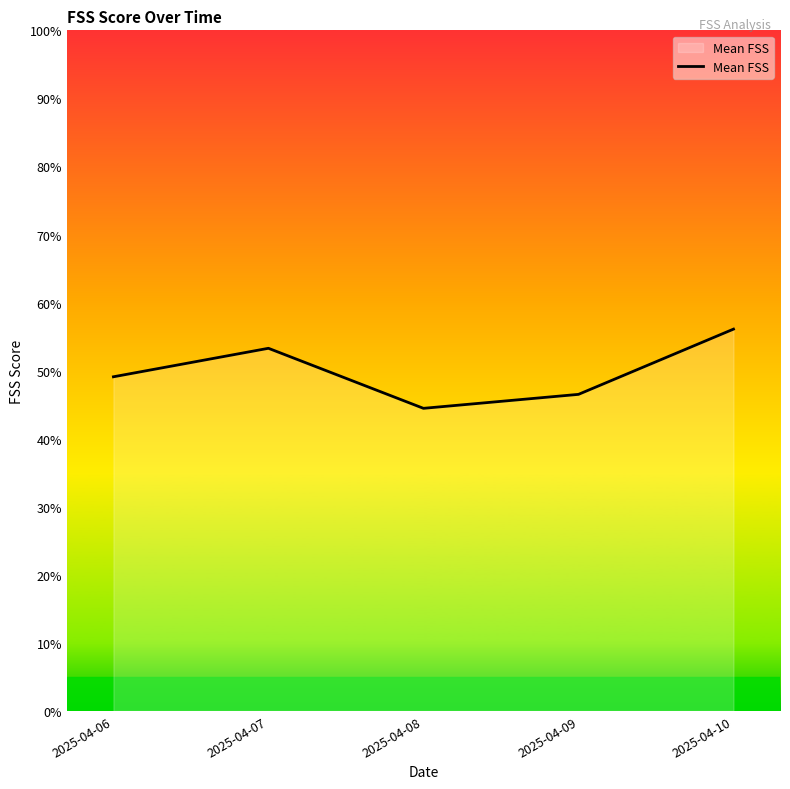

What is the approximate value at 2025-04-09?

46.5